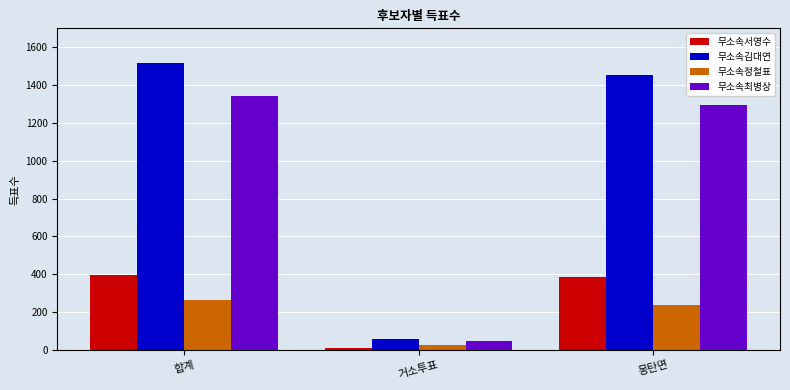

What is the difference between the highest and lowest values at 몽탄면?

1217